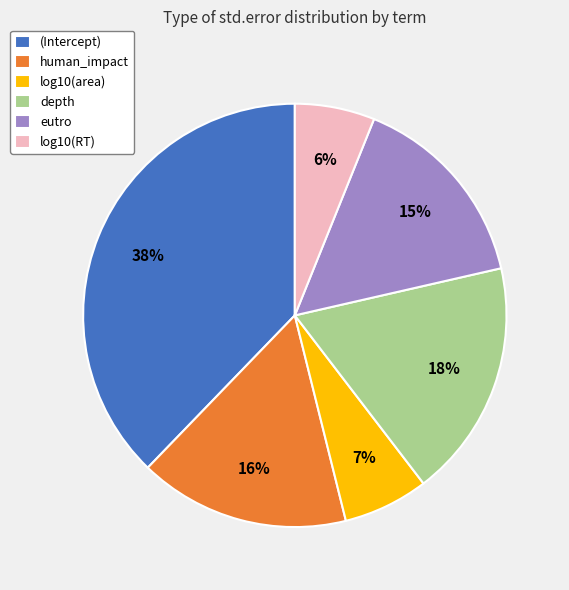

Which slice is the largest?

(Intercept)